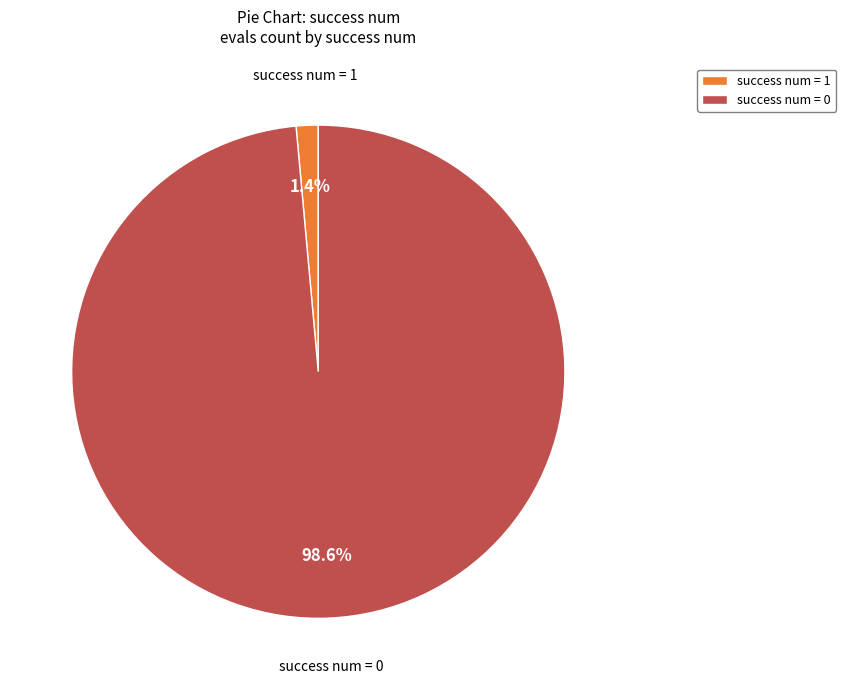

Is success num = 1 the majority of the pie?

No